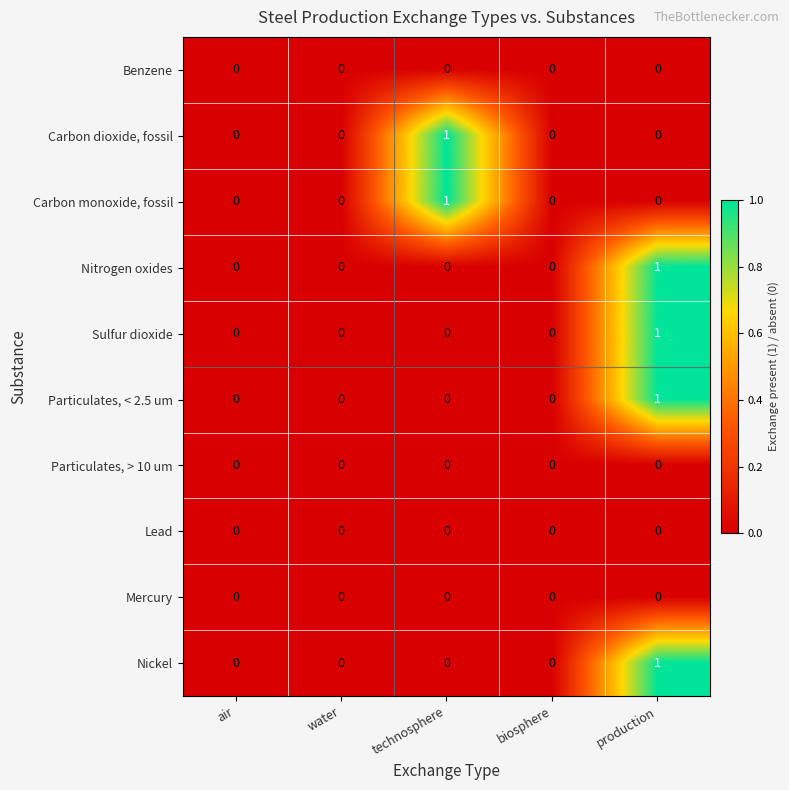

At which label does Sulfur dioxide reach its peak?

production